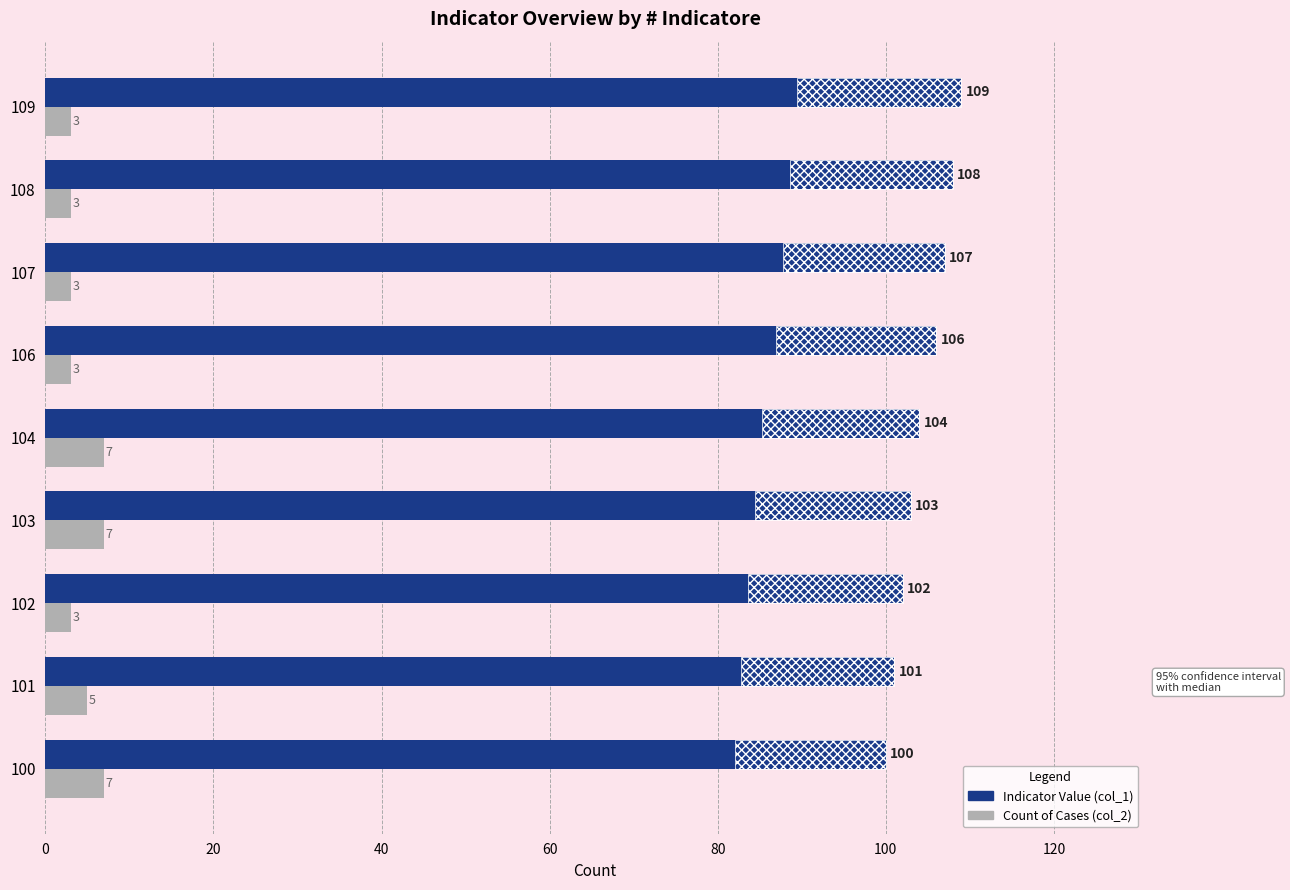

How many bars are there in each group?

2